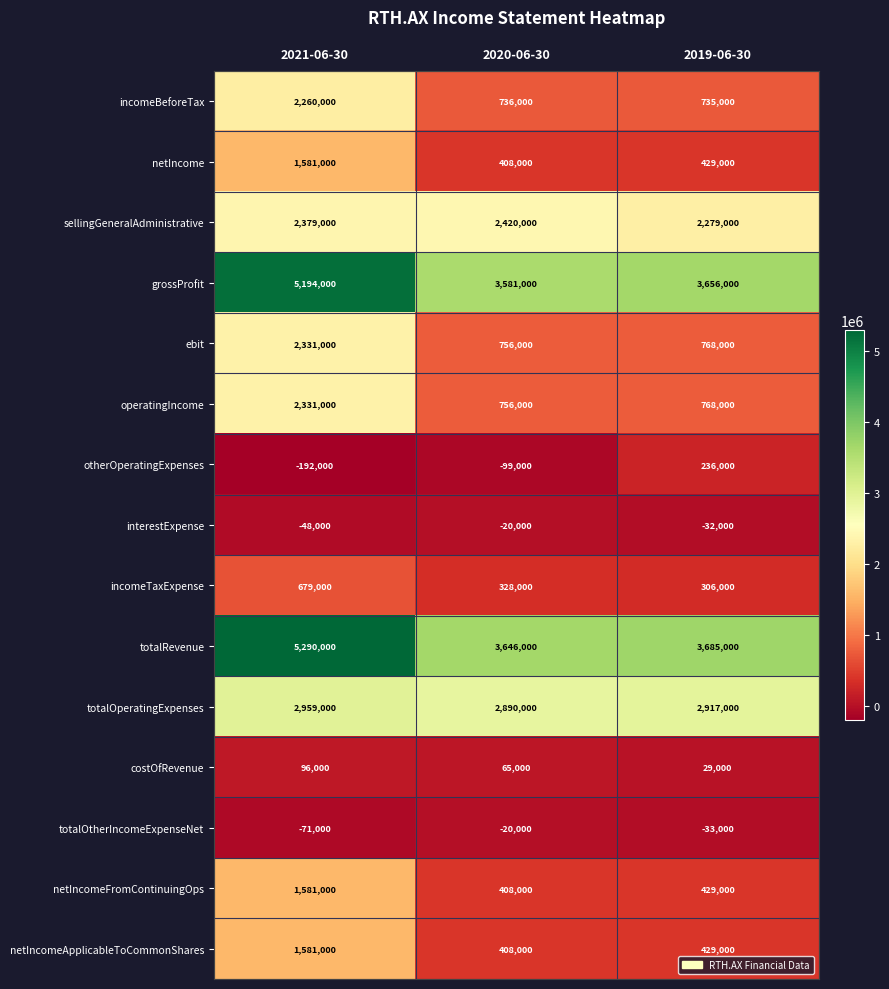

The value of costOfRevenue at 2019-06-30 is 9670. True or false?

False